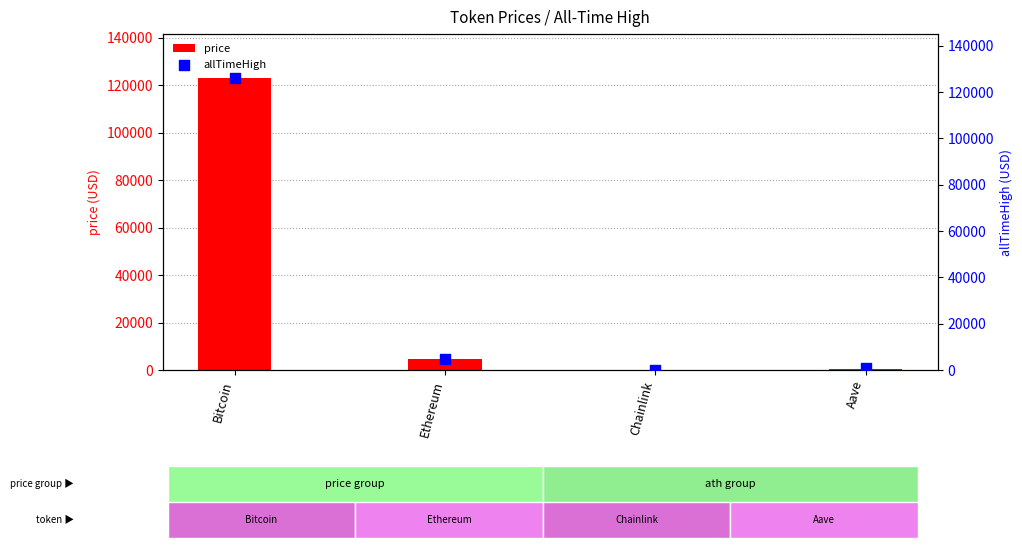

What is the total value across all series at Ethereum?

9455.9